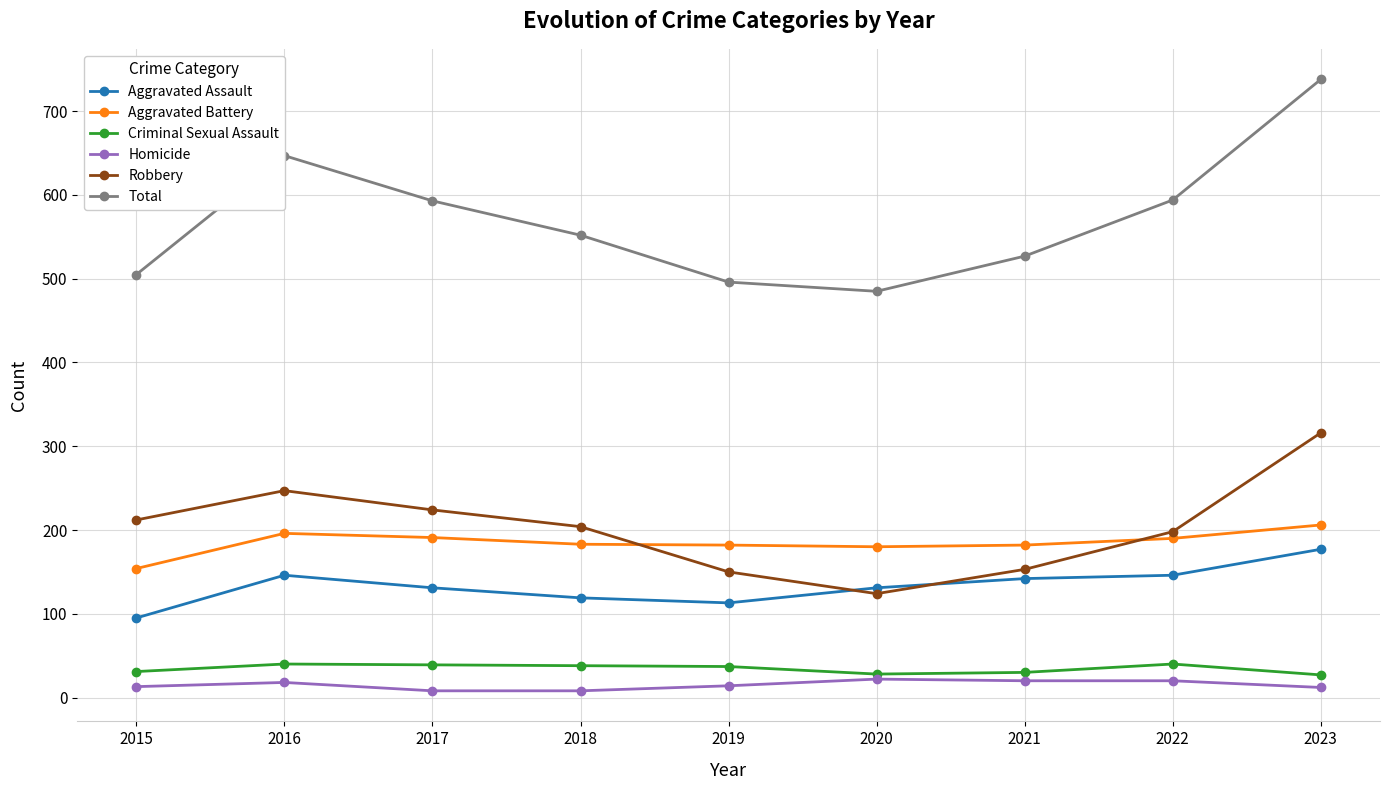

True or false: Criminal Sexual Assault and Aggravated Battery cross at least once.

False